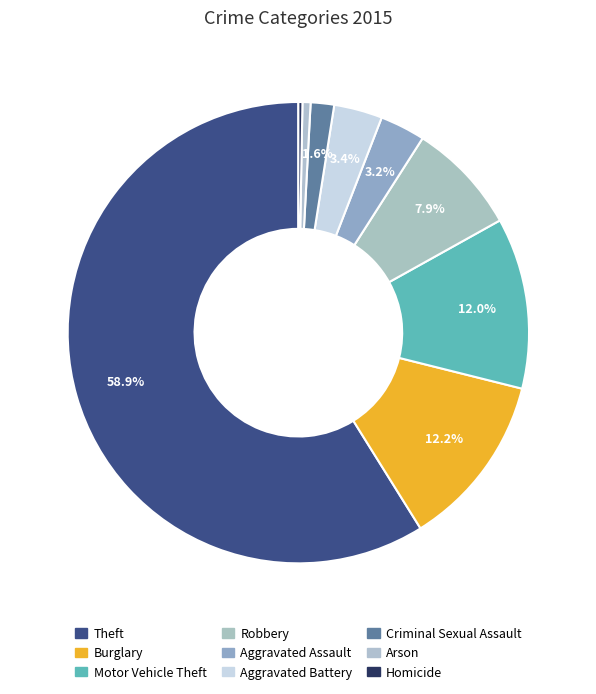

Is there a majority slice in this chart?

Yes